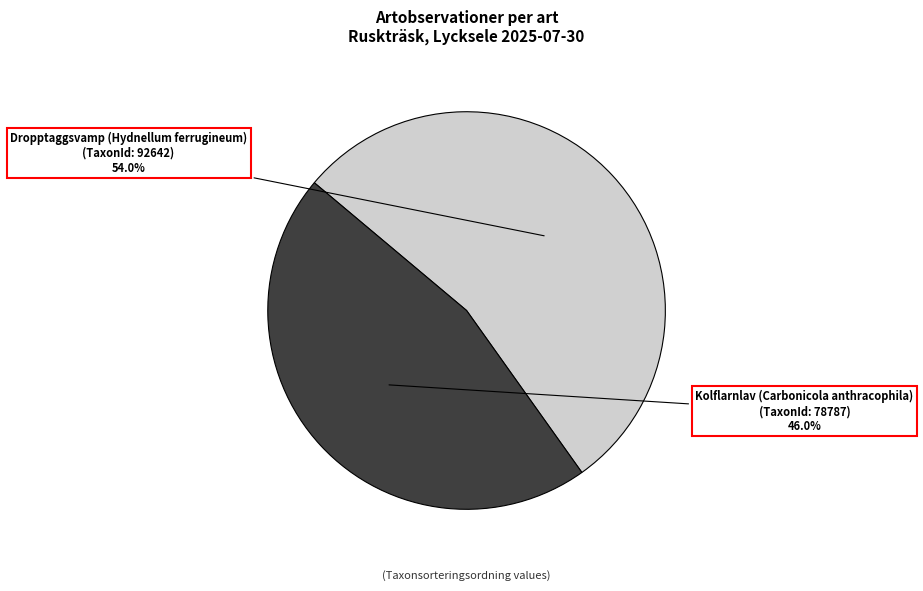

To the nearest percent, what is the difference between the Dropptaggsvamp (Hydnellum ferrugineum) and Kolflarnlav (Carbonicola anthracophila) slice percentages?

8%